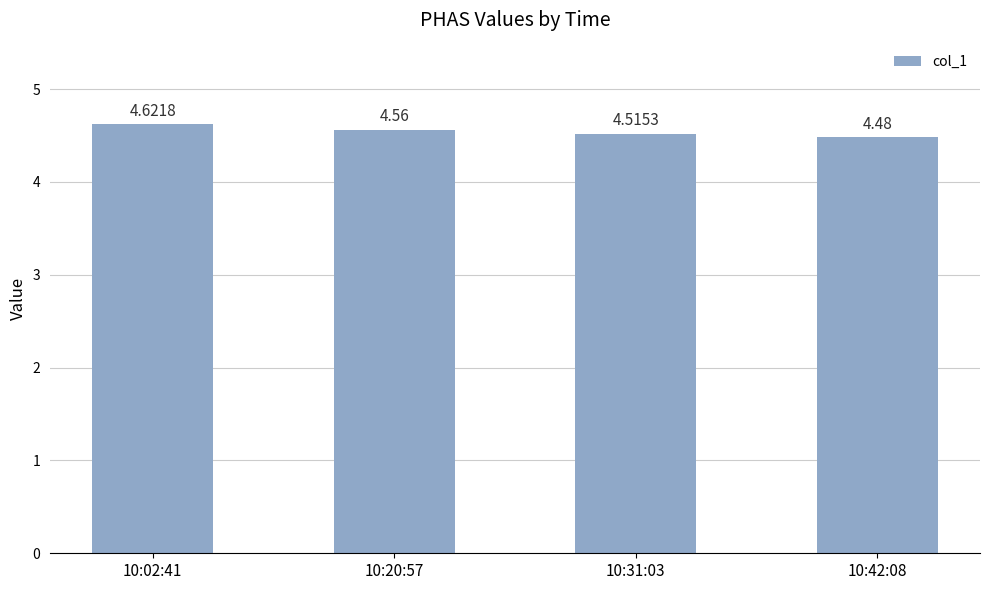

Which has a higher value, 10:31:03 or 10:02:41?

10:02:41